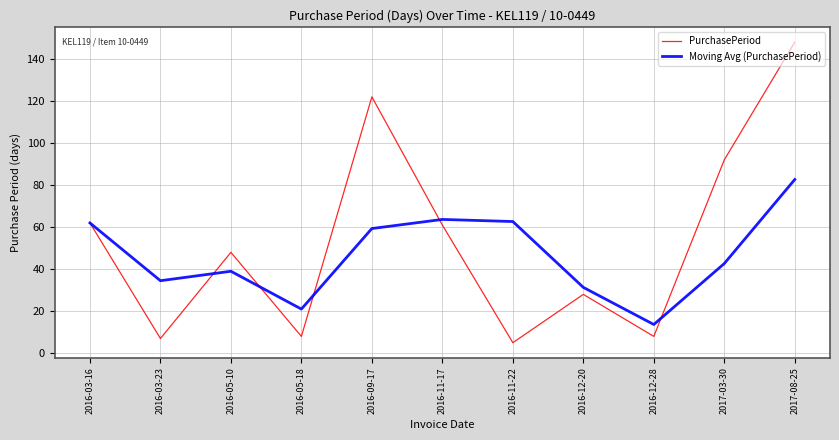

What is the sum of all Moving Avg (PurchasePeriod) values?

512.5